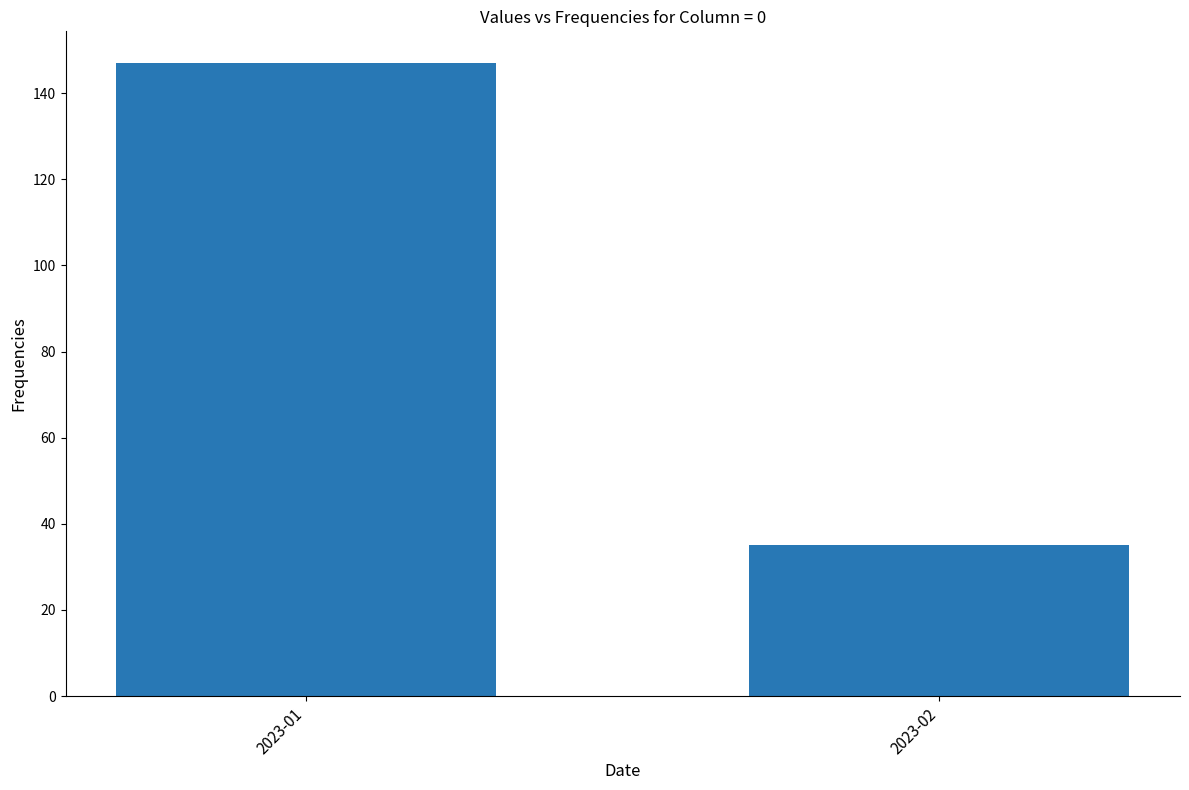

What is the value of the 1st bar from the left?

147